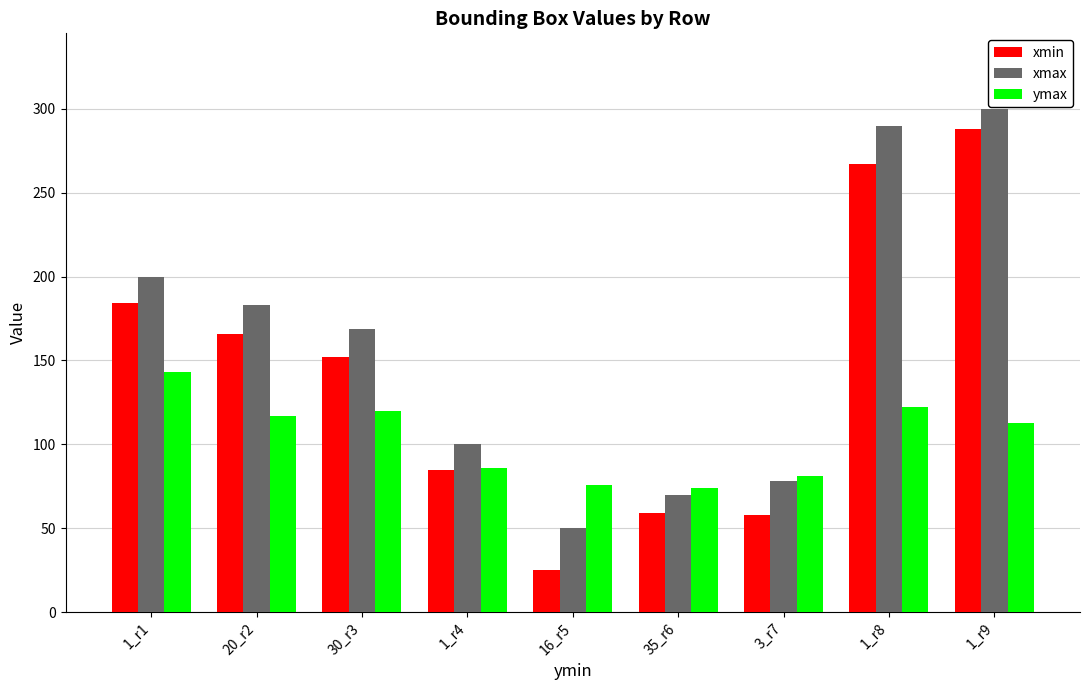

What is the total value across all series at 1_r1?

527